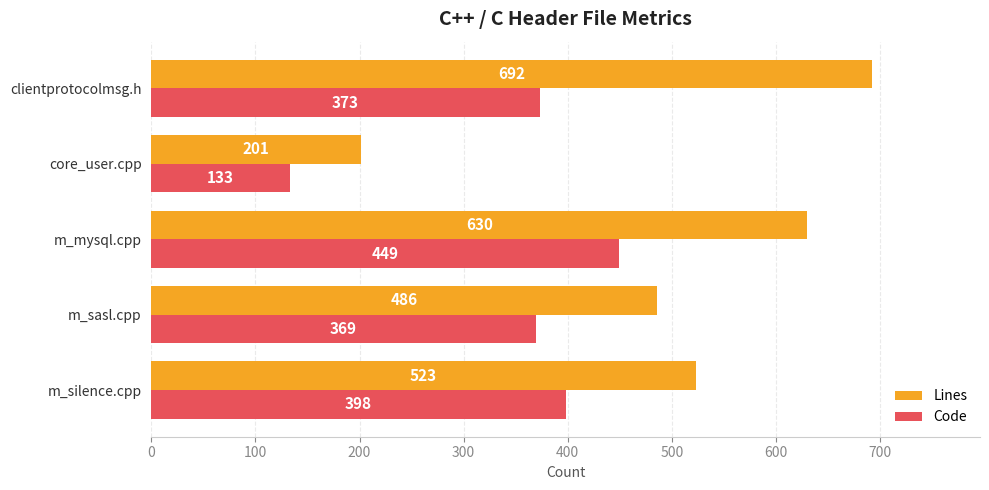

Is it true that Lines equals 1211 at clientprotocolmsg.h?

False